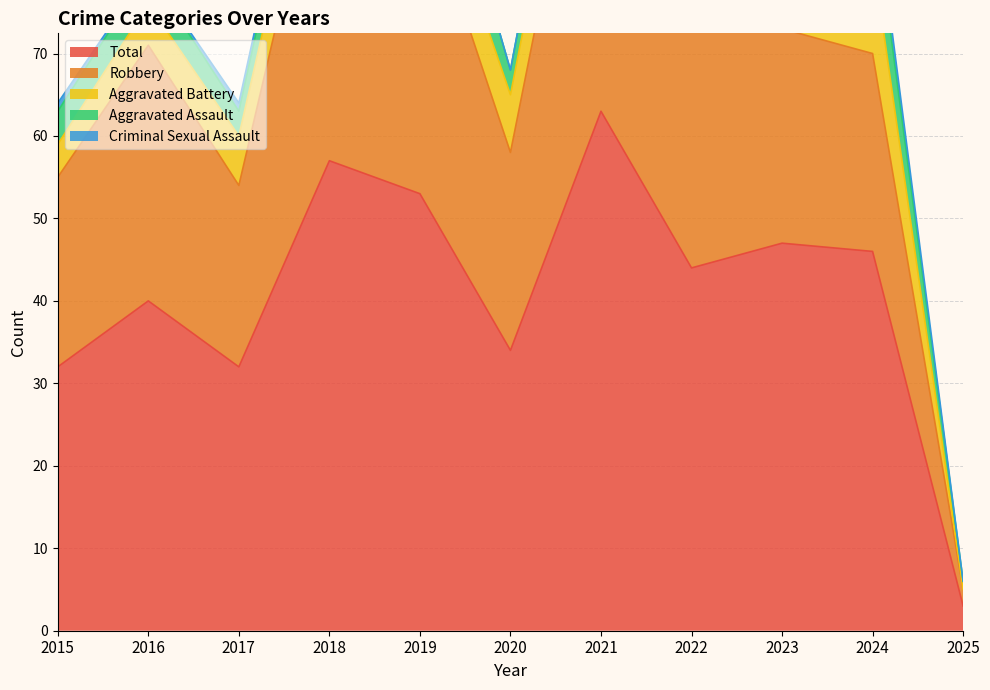

Reading right to left, extract all data points from this chart.

Aggravated Assault: 1	7	8	4	5	3	9	5	3	4	4
Aggravated Battery: 0	12	10	6	8	7	6	7	6	5	4
Criminal Sexual Assault: 0	2	3	0	0	0	0	1	1	0	1
Robbery: 2	24	26	34	50	24	38	44	22	31	23
Total: 3	46	47	44	63	34	53	57	32	40	32